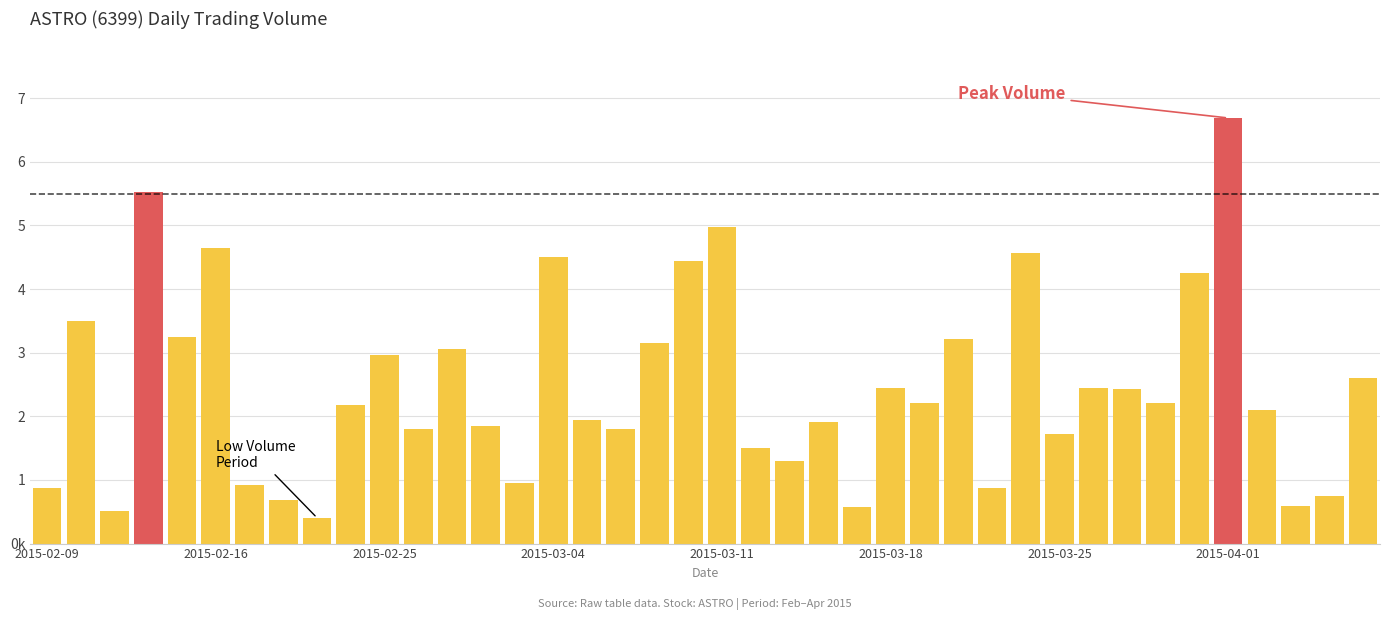

List the labels in order of value, largest first.

2015-04-01, 2015-02-12, 2015-03-11, 2015-02-16, 2015-03-24, 2015-03-04, 2015-03-10, 2015-03-31, 2015-02-10, 2015-02-13, 2015-03-20, 2015-03-09, 2015-02-27, 2015-02-25, 2015-04-07, 2015-03-26, 2015-03-18, 2015-03-27, 2015-03-19, 2015-03-30, 2015-02-24, 2015-04-02, 2015-03-05, 2015-03-16, 2015-03-02, 2015-03-06, 2015-02-26, 2015-03-25, 2015-03-12, 2015-03-13, 2015-03-03, 2015-02-17, 2015-03-23, 2015-02-09, 2015-04-06, 2015-02-18, 2015-04-03, 2015-03-17, 2015-02-11, 2015-02-23